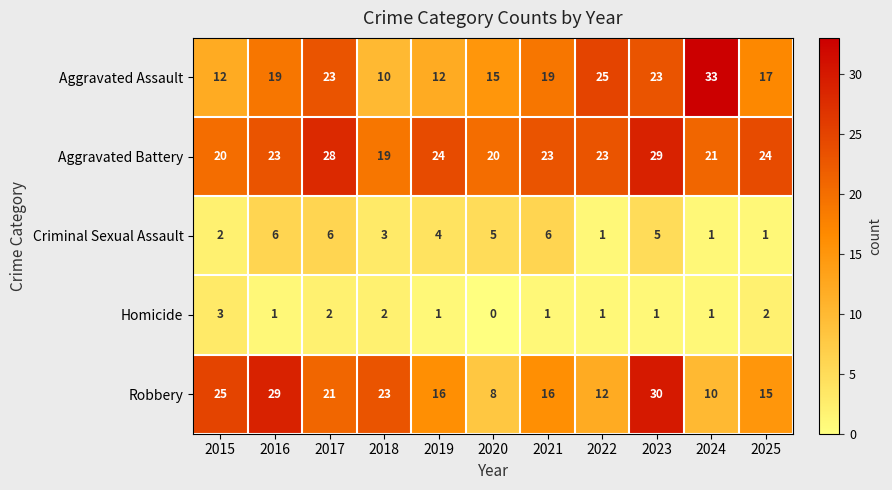

Which category has the highest value in the Aggravated Assault series?

2024